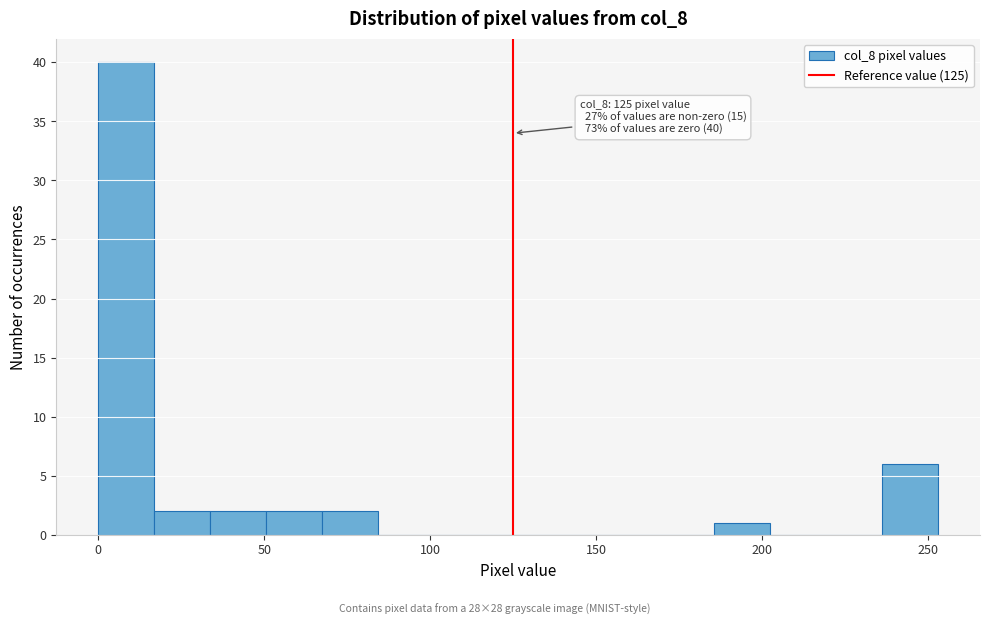

Around what value on the x-axis is the tallest bar? Give the approximate position of its centre, as read against the axis.

10